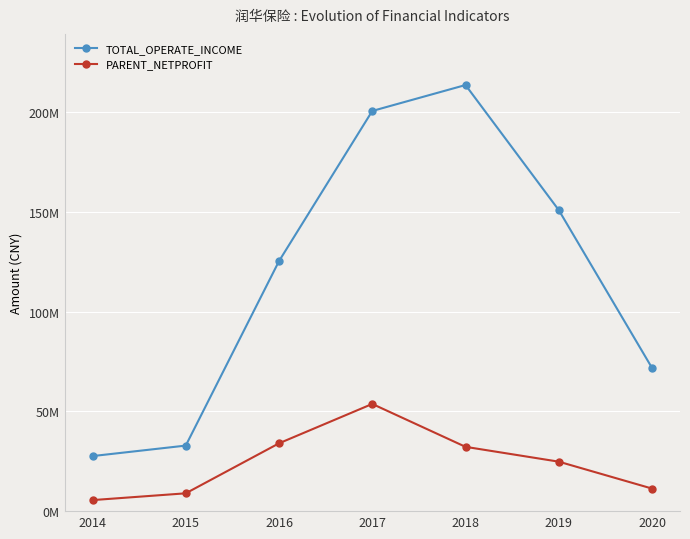

Read the PARENT_NETPROFIT value at 2018.

32218469.4